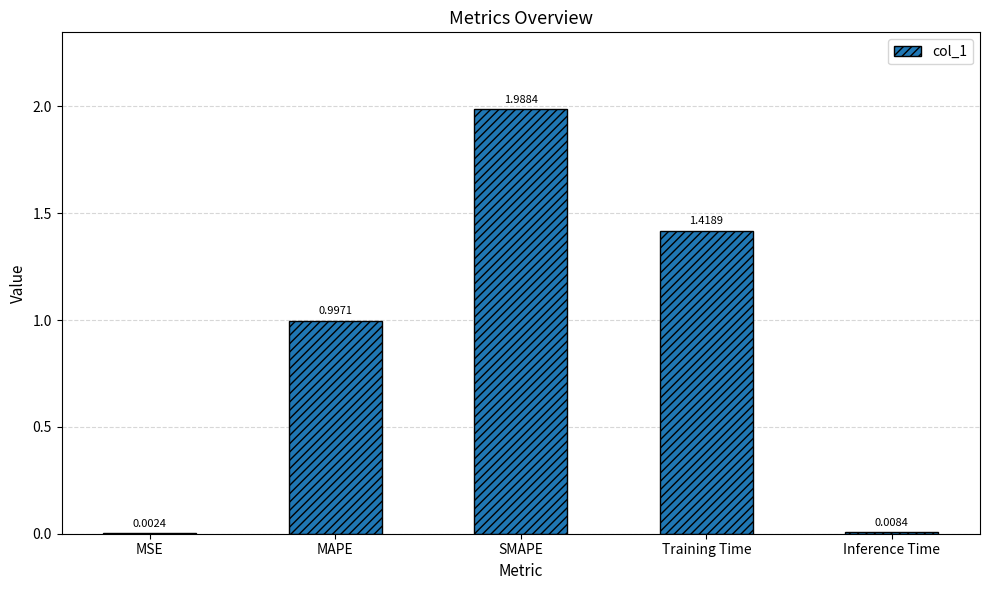

What is the average value?

0.9